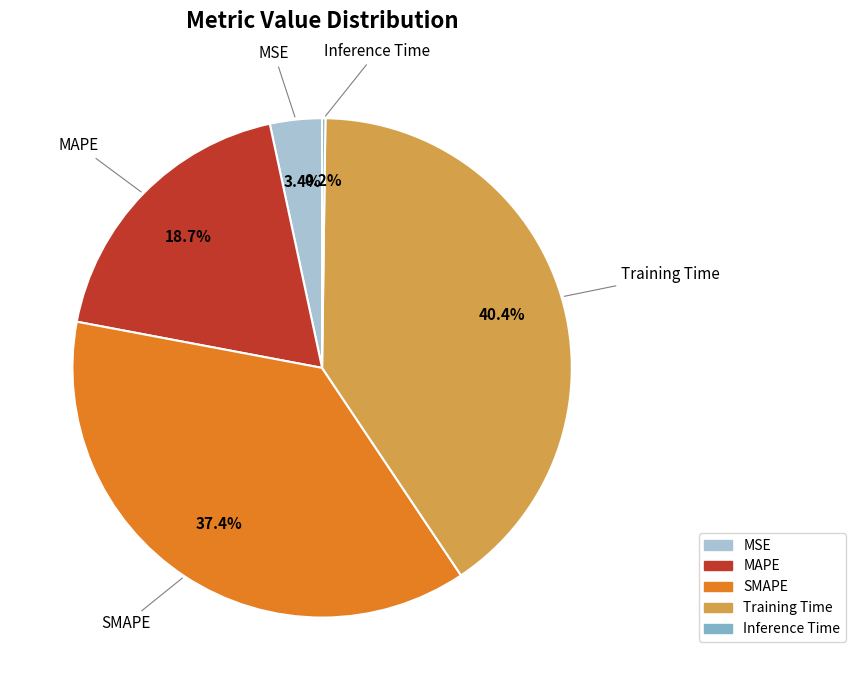

What percentage is NOT represented by SMAPE?

62.6%